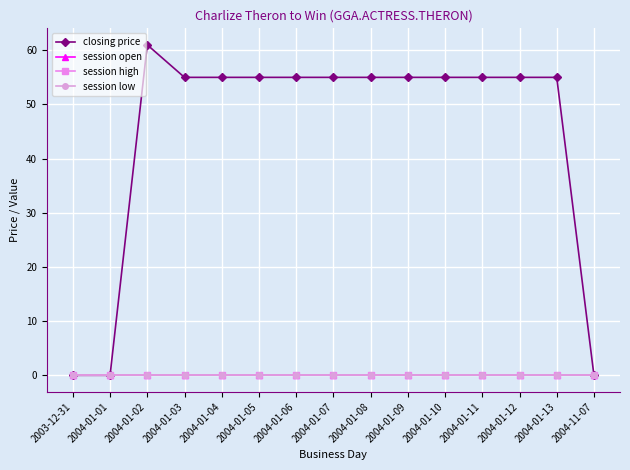

What is the average value of the closing price series?

44